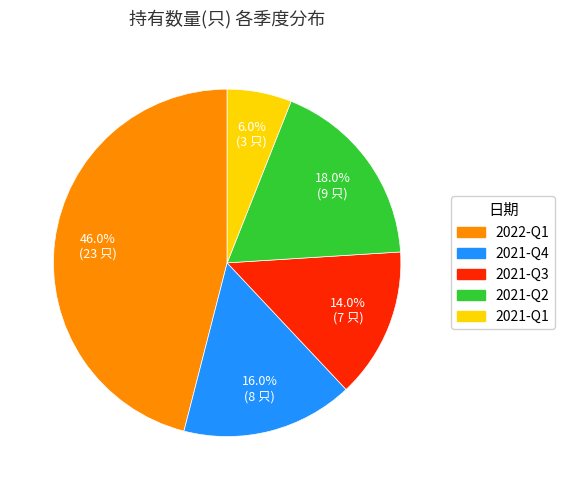

To the nearest percent, what portion does 2021-Q1 represent?

6%